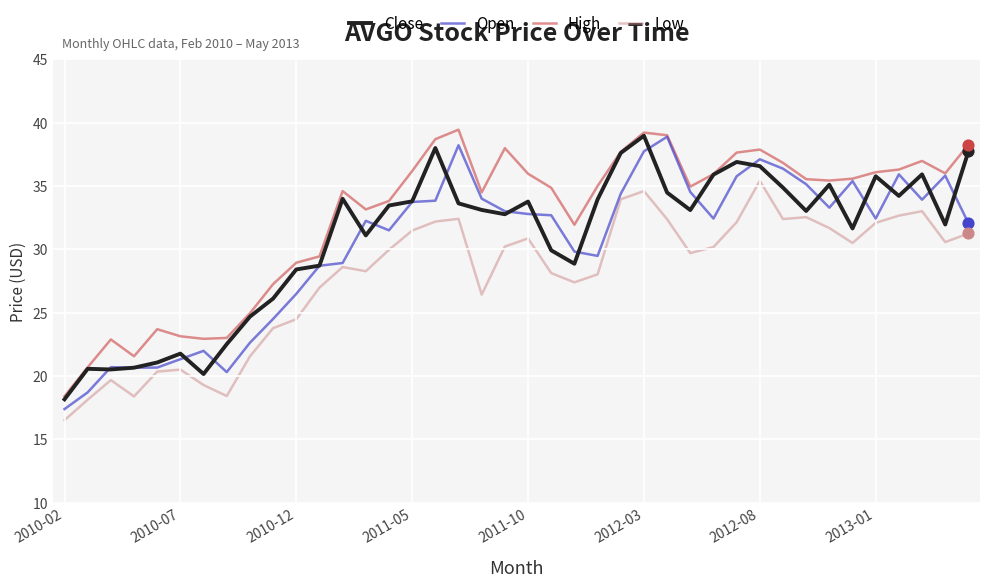

Which series has the largest total across all categories?

High